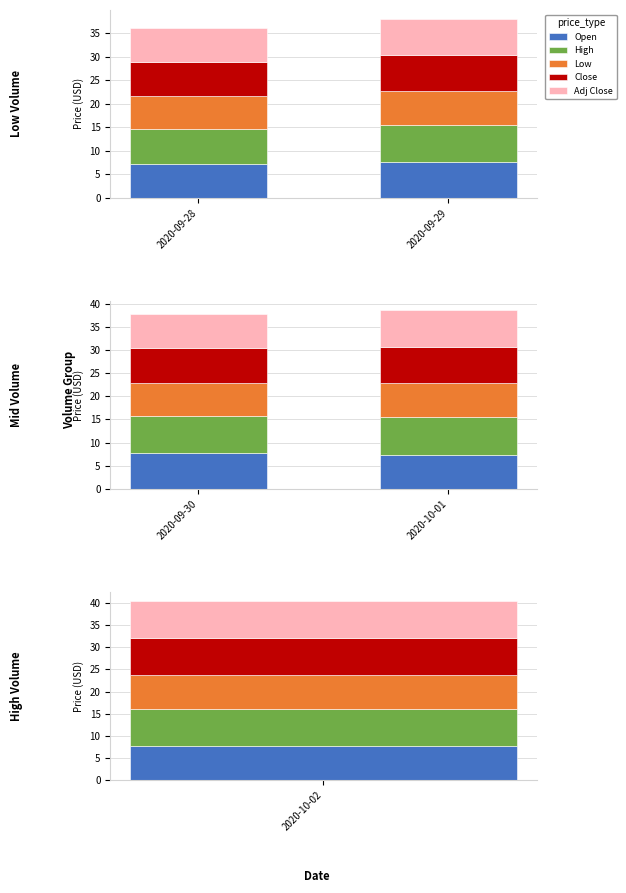

What is the difference between the maximum and minimum values in the Open series?

0.4